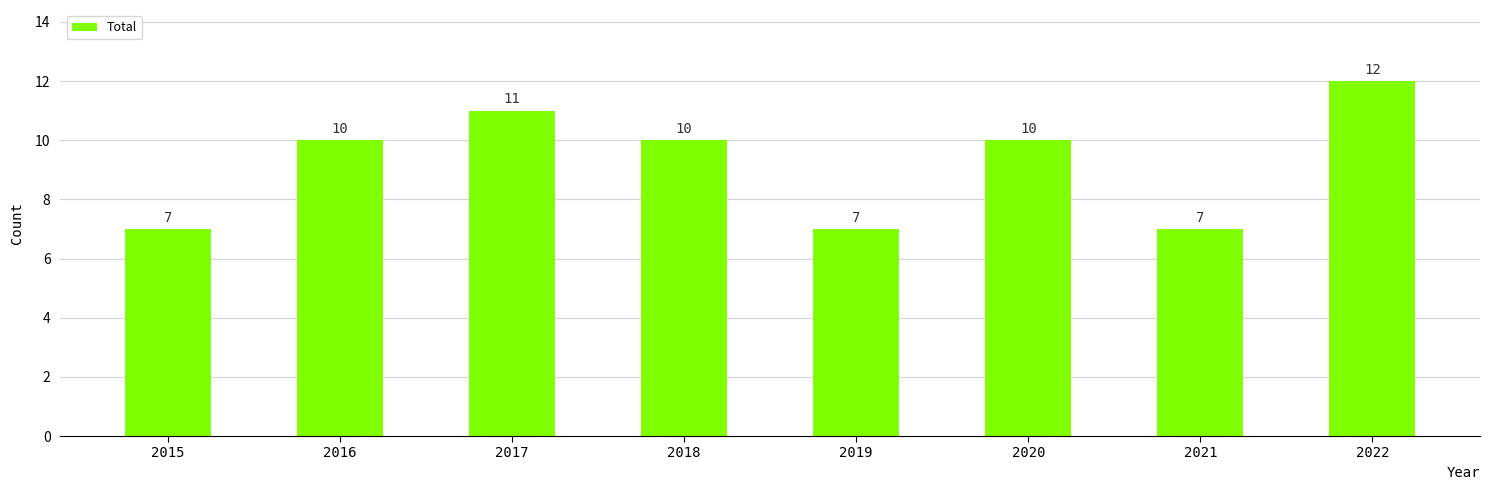

True or false: the data shows 7 at 2015.

True